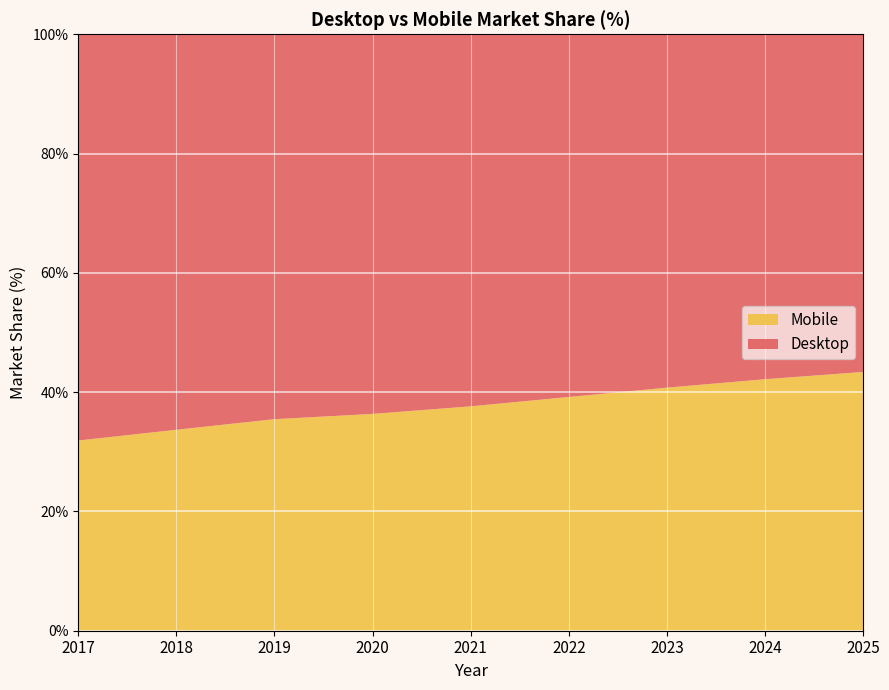

Reading left to right, transcribe all the data shown in this chart.

Desktop: 2017=68.1	2018=66.3	2019=64.5	2020=63.6	2021=62.4	2022=60.8	2023=59.2	2024=57.8	2025=56.6
Mobile: 2017=31.9	2018=33.7	2019=35.5	2020=36.4	2021=37.6	2022=39.2	2023=40.8	2024=42.2	2025=43.4